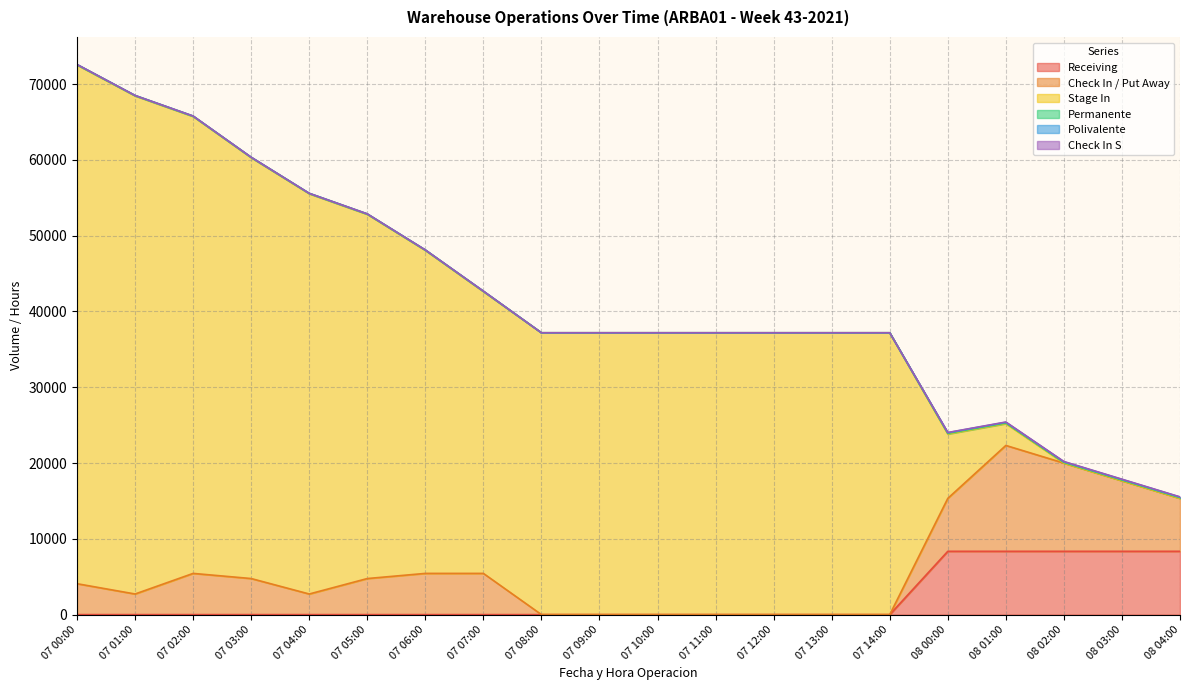

True or false: Stage In has a value of 62999 at 07 10:00.

False